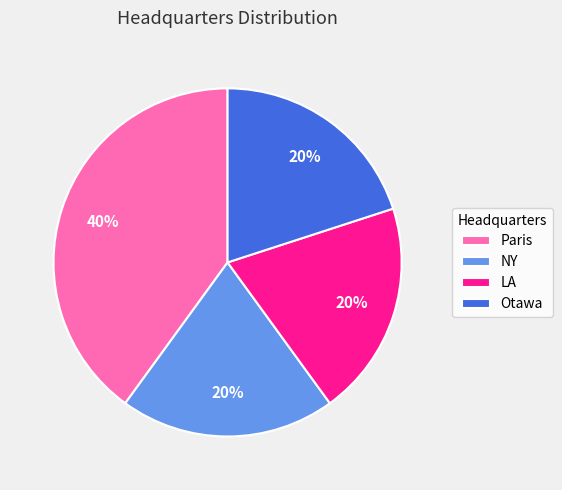

To the nearest percent, what portion does NY represent?

20%